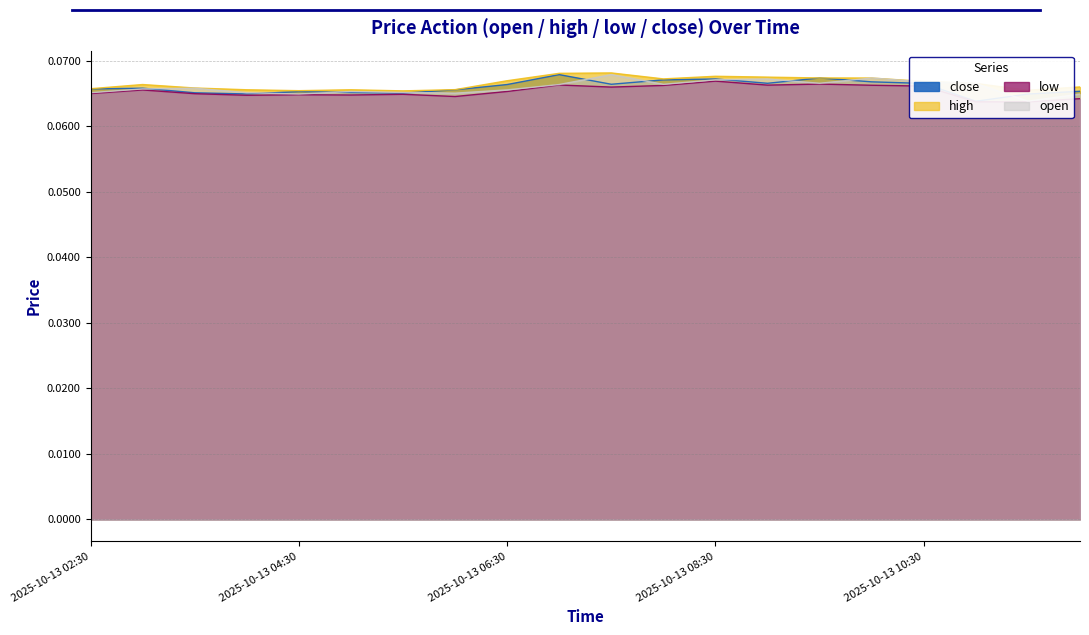

What are all the series names shown in the legend?

open, high, low, close